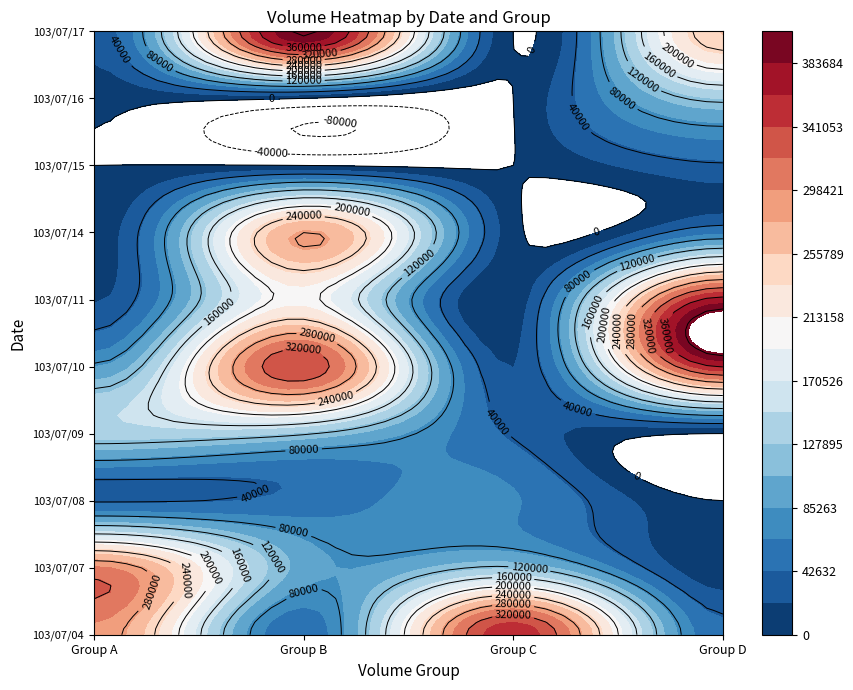

What is the approximate value of 1 at 4, to the nearest 50?

339700